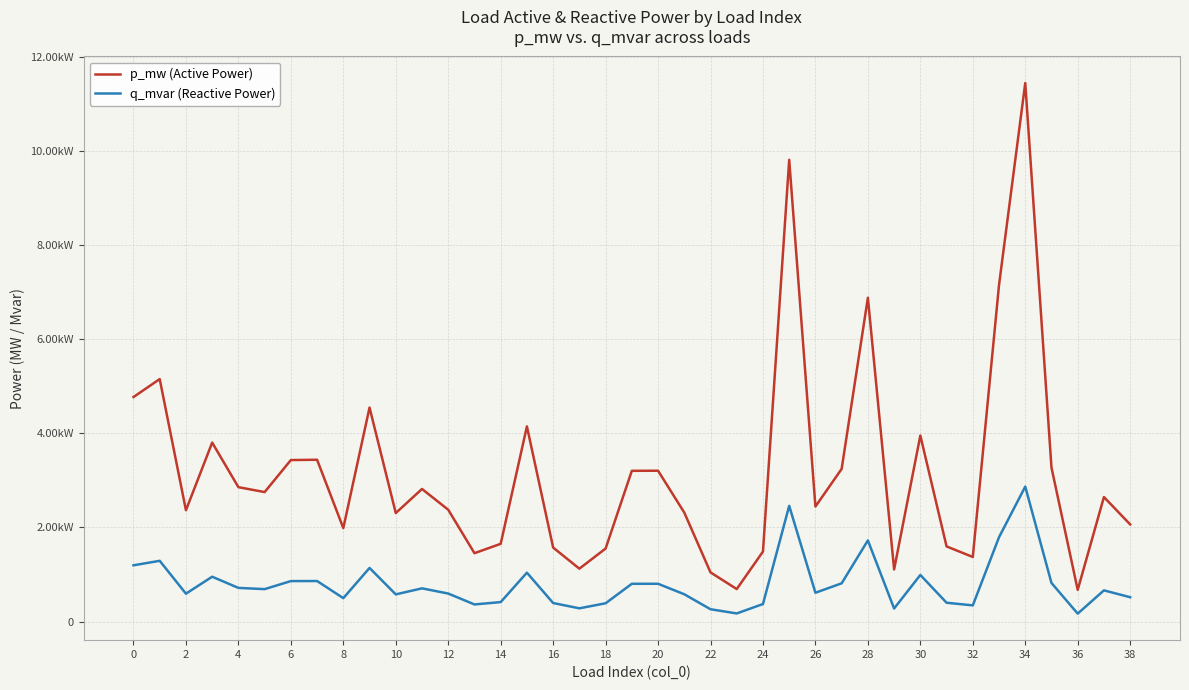

Rank the series by their maximum value, from lowest to highest.

q_mvar (Reactive Power), p_mw (Active Power)